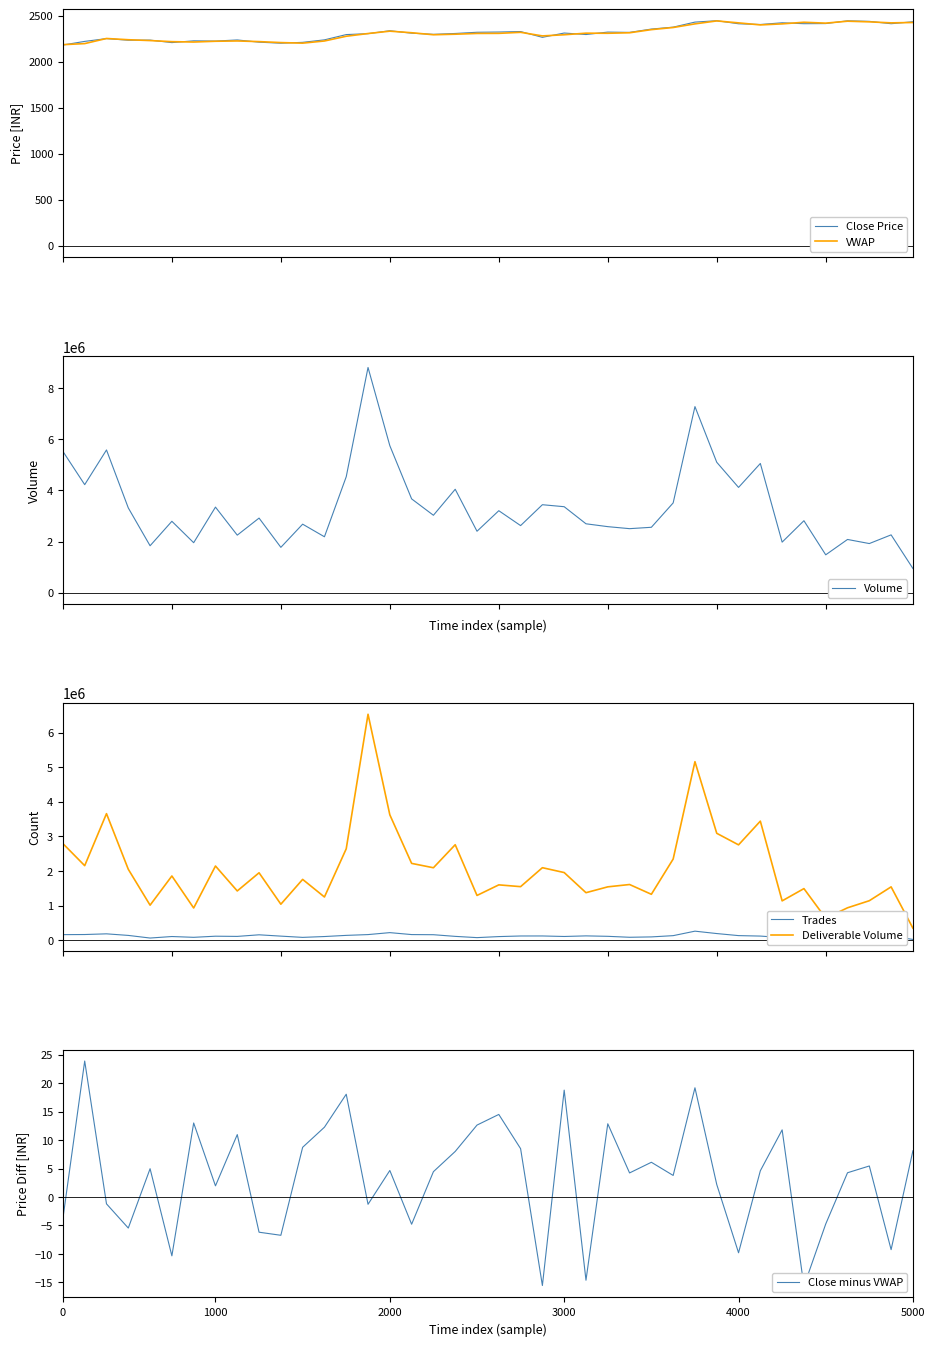

True or false: Close Price and Trades intersect in this chart.

False